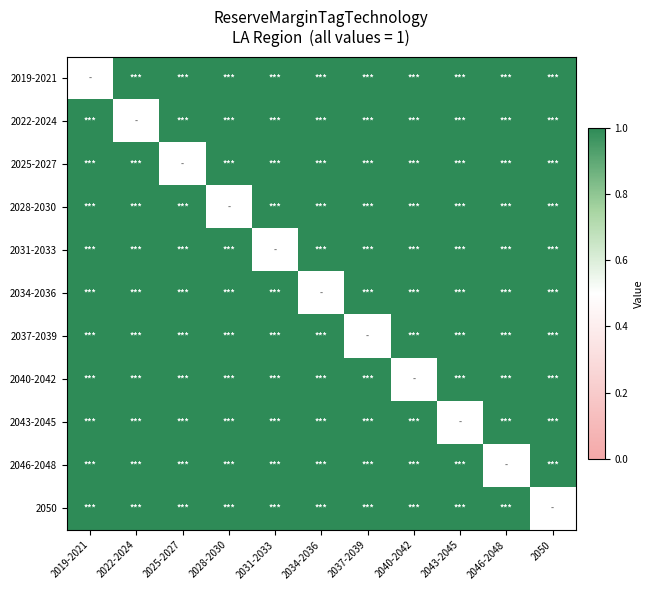

What is the greatest value displayed?

1.0